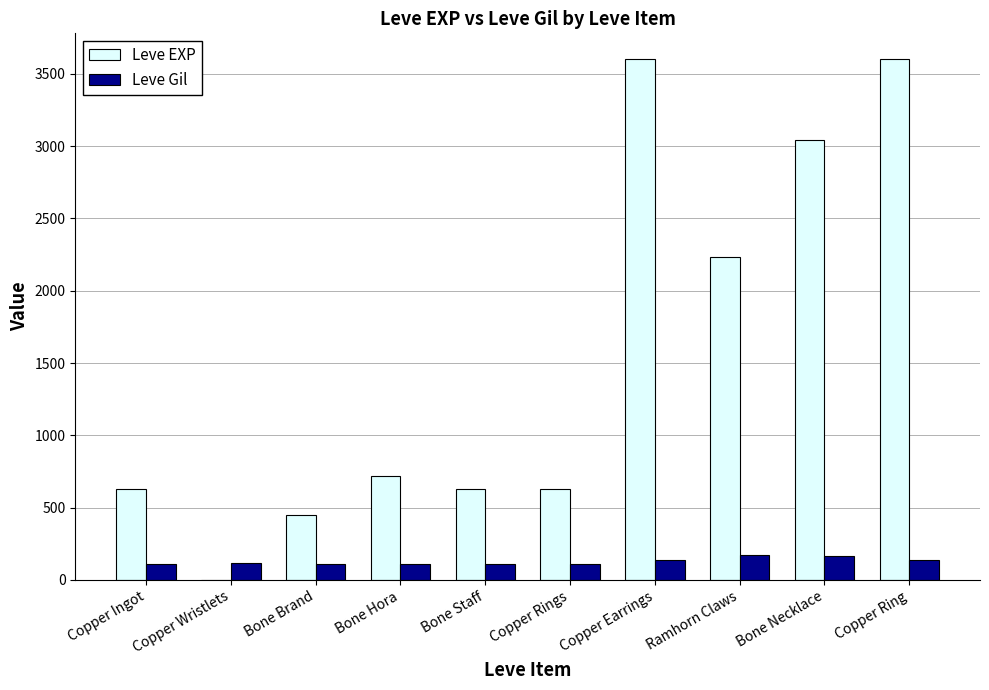

What is the highest value of the Leve Gil series?

170